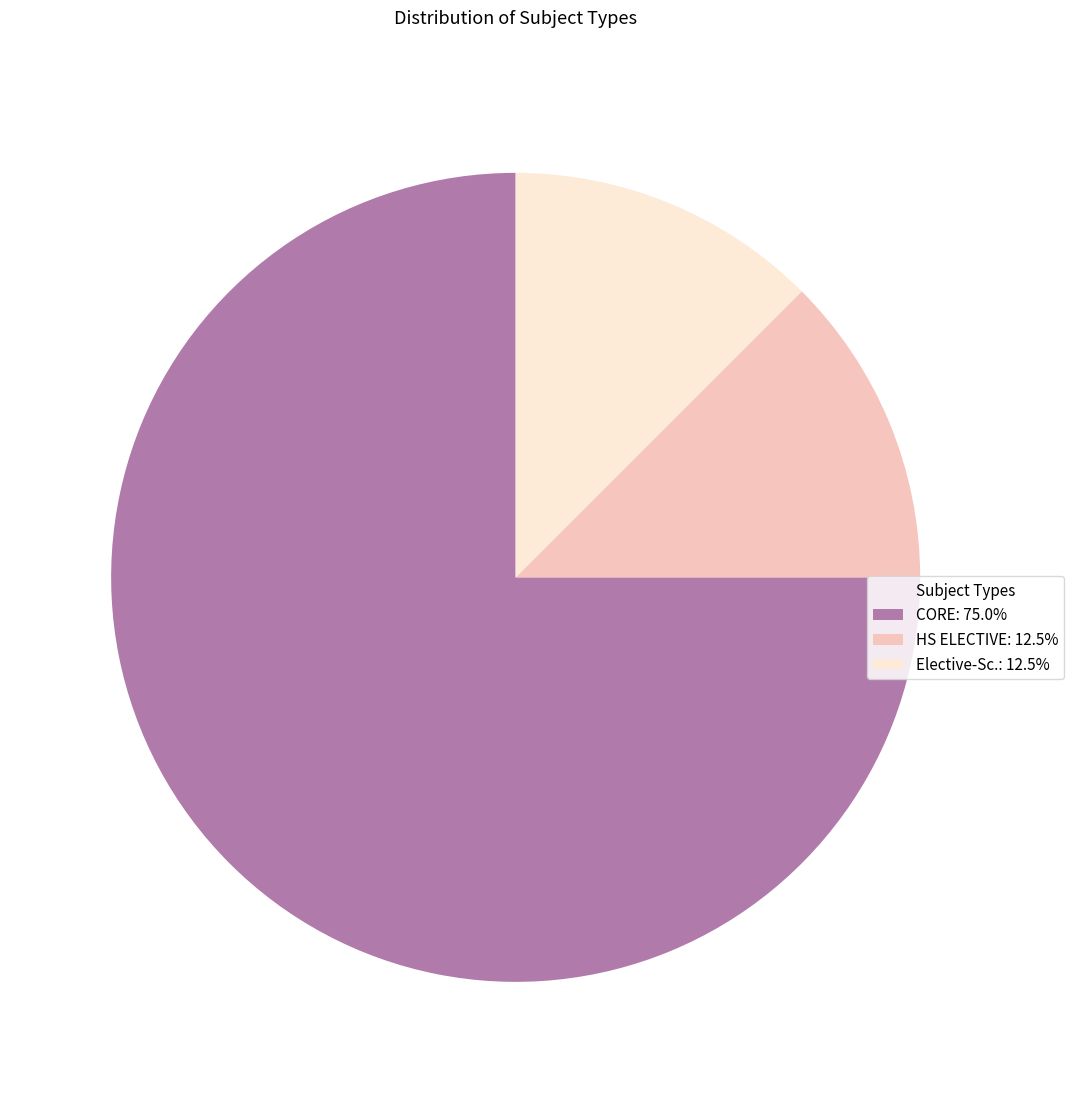

Is there a majority slice in this chart?

Yes